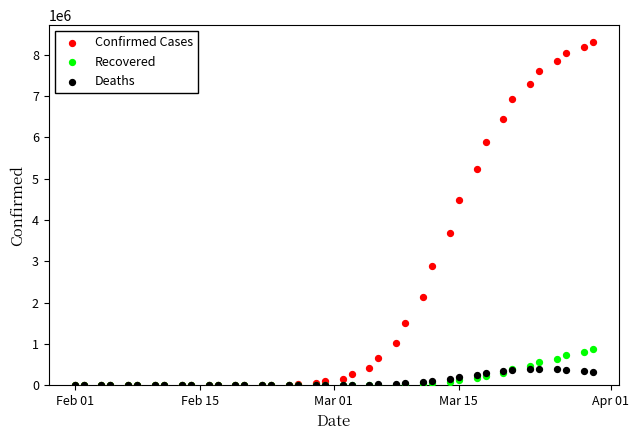

Across all series, what Y value is closest to 4148712?

4477065.0